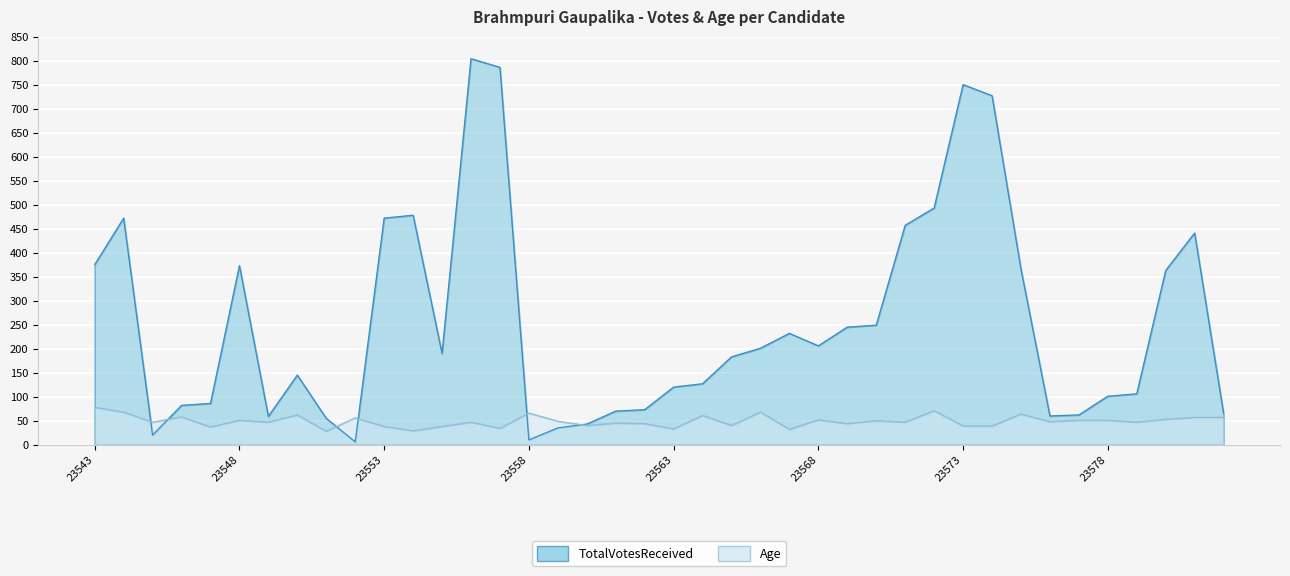

At 23559, list the series in order from smallest to largest.

TotalVotesReceived, Age